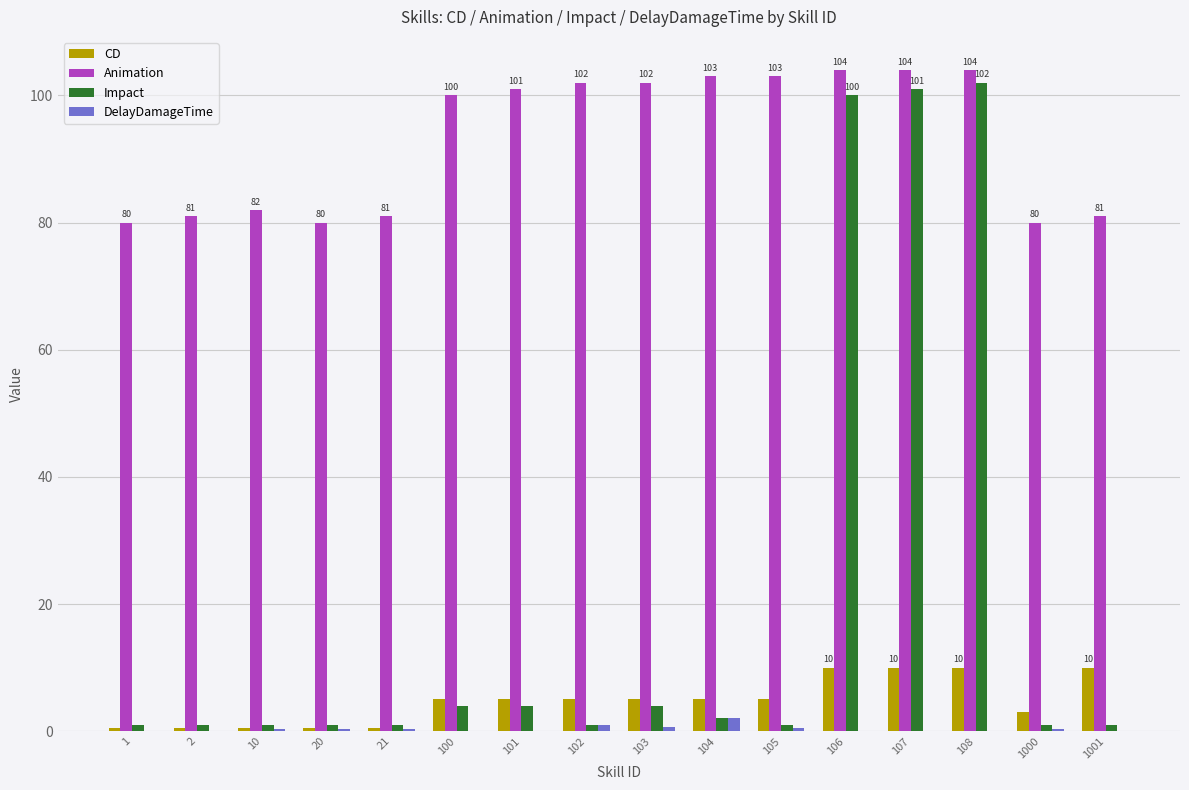

Between 2 and 100, which series saw the biggest shift?

Animation